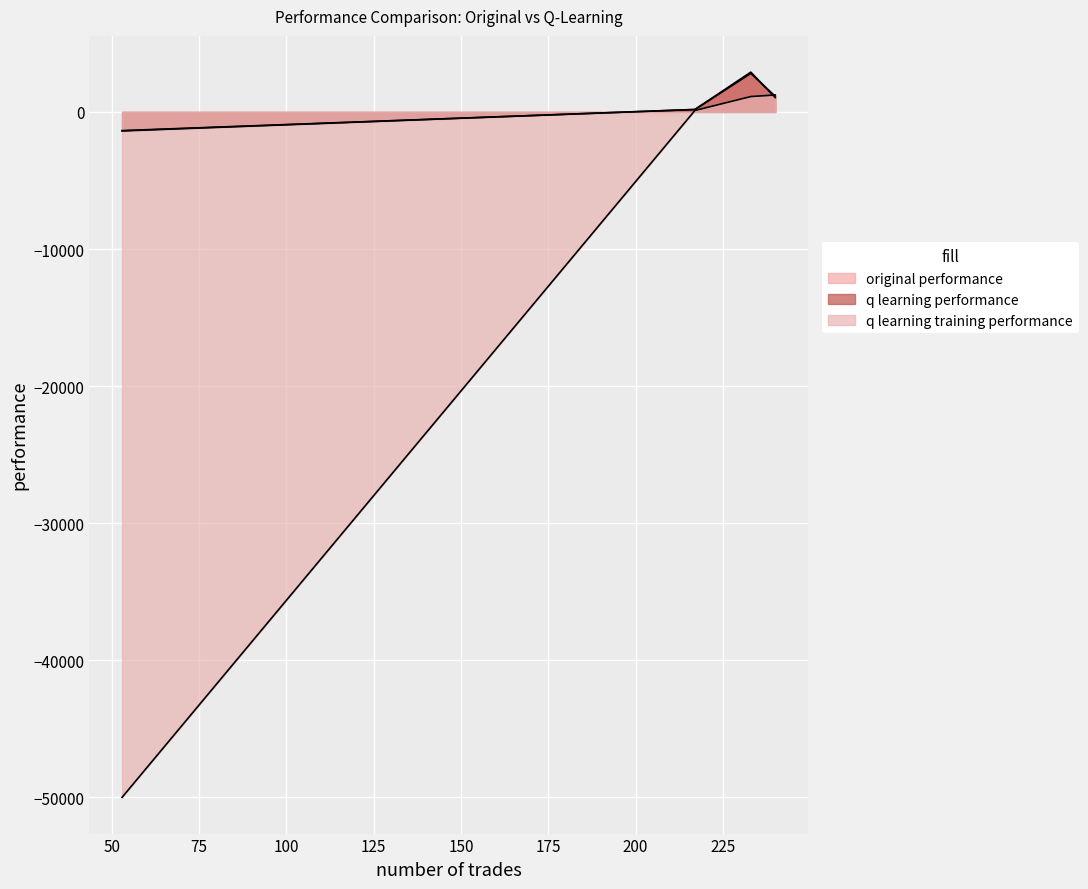

List the labels in order of q learning training performance value, largest first.

240, 233, 217, 53